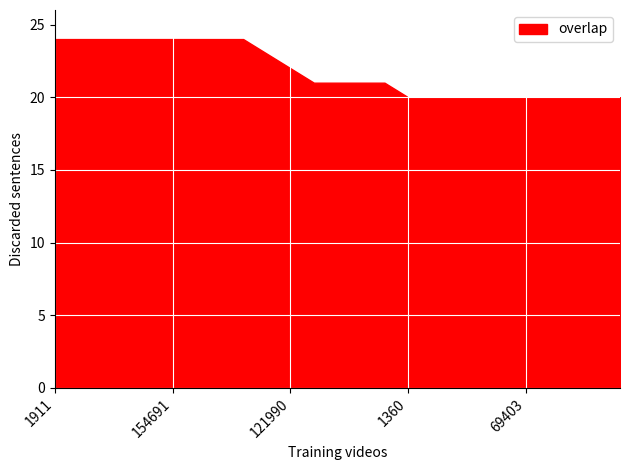

Rank the categories by value from highest to lowest.

1911, 22308, 22309, 22312, 131524, 154691, 166863, 168193, 171516, 192753, 121990, 202391, 251713, 262490, 326289, 1360, 1588, 27941, 54091, 61579, 69403, 122678, 153388, 153873, 169832